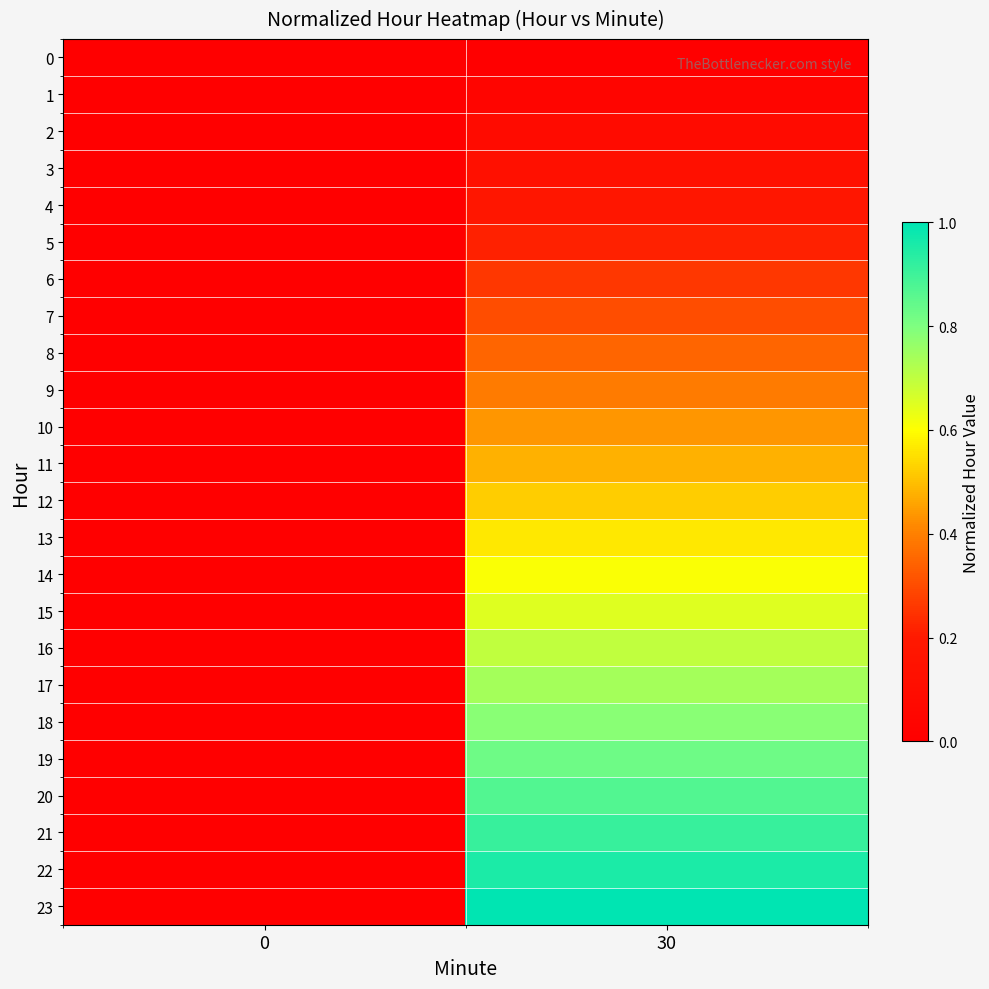

At which category is the sum across all series the highest?

30